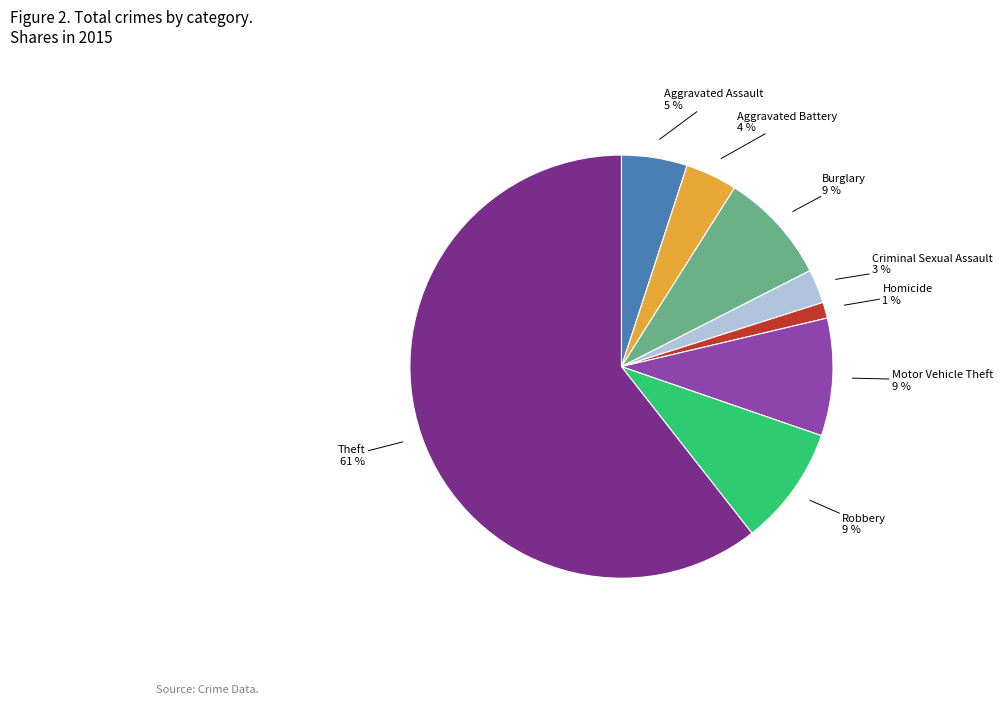

Does any single category account for the majority?

Yes